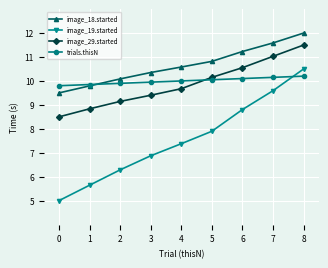

True or false: image_19.started has a value of 9.4 at 1.

False